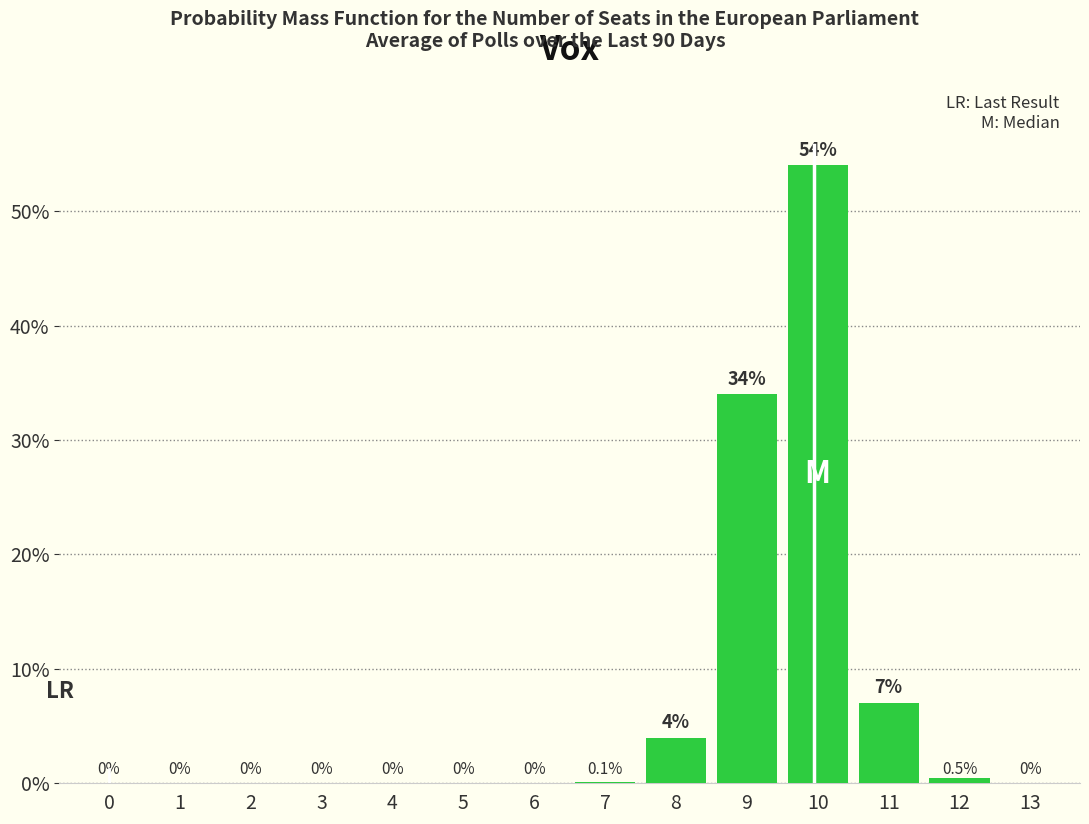

Does the chart contain stacked bars?

No